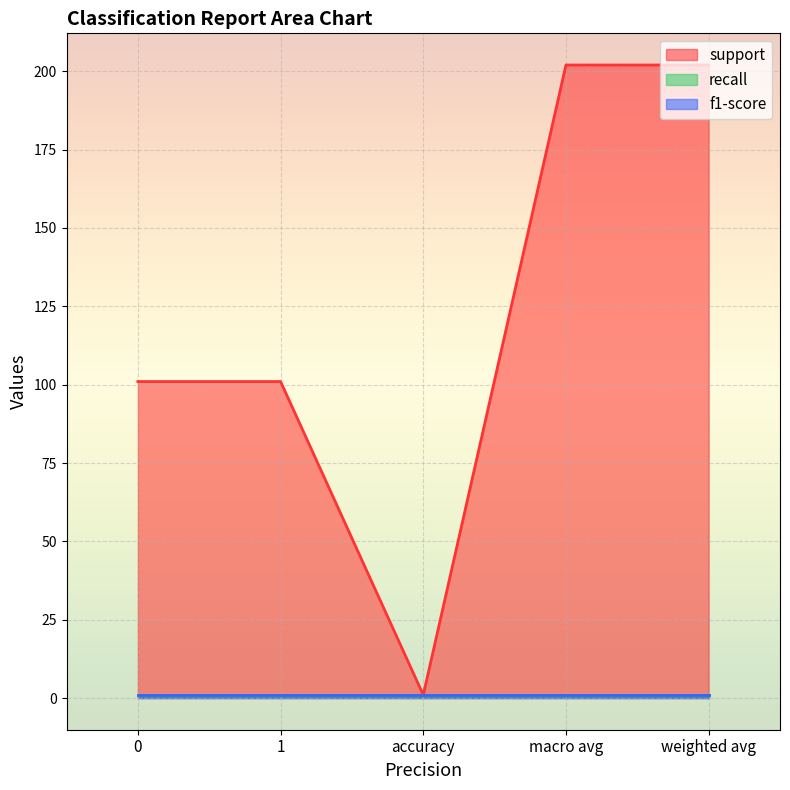

Reading right to left, extract all data points from this chart.

support: weighted avg=202	macro avg=202	accuracy=1	1=101	0=101
recall: weighted avg=1	macro avg=1	accuracy=1	1=1	0=1
f1-score: weighted avg=1	macro avg=1	accuracy=1	1=1	0=1